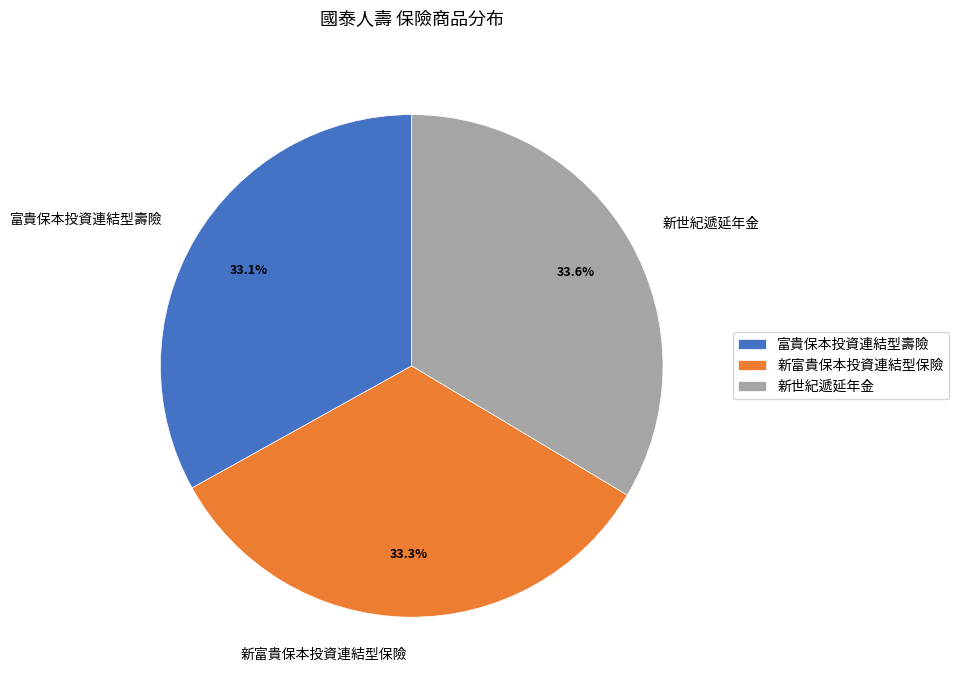

Is there any slice that represents more than half of the pie?

No